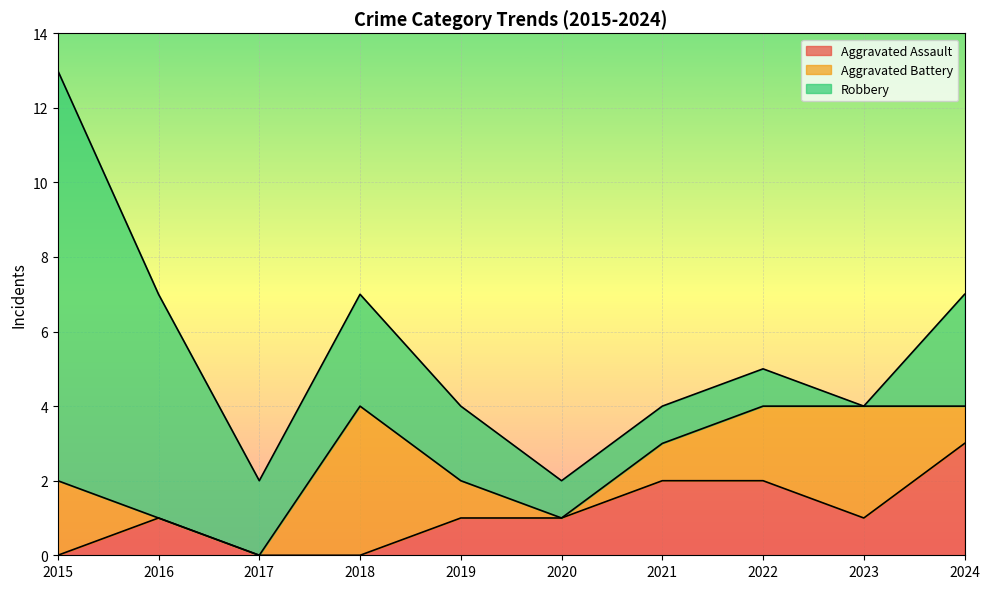

True or false: Aggravated Battery has a value of 0 at 2017.

True